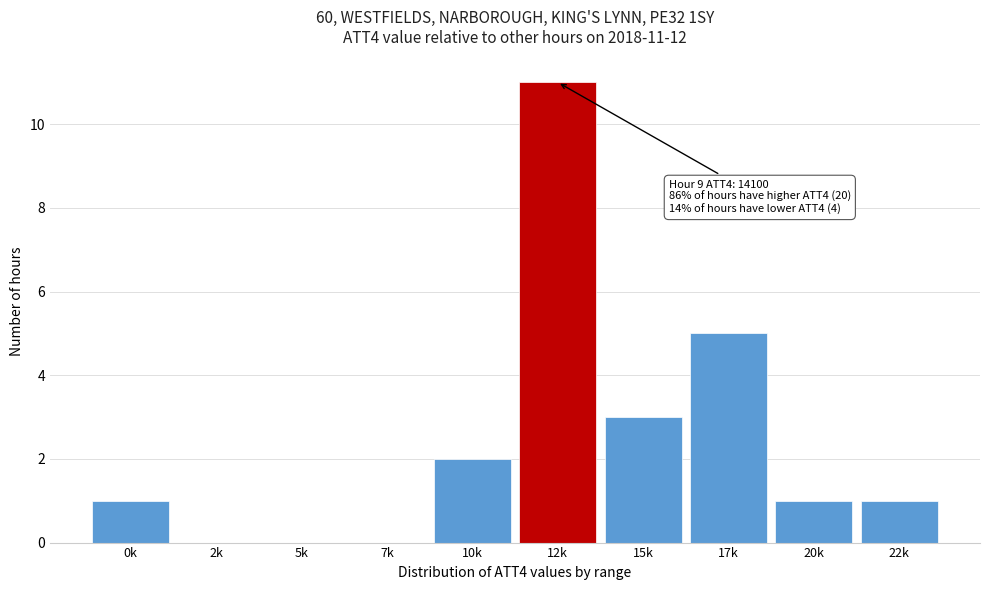

Reading left to right, list all the values displayed in this chart.

0k=1	2k=0	5k=0	7k=0	10k=2	12k=11	15k=3	17k=5	20k=1	22k=1